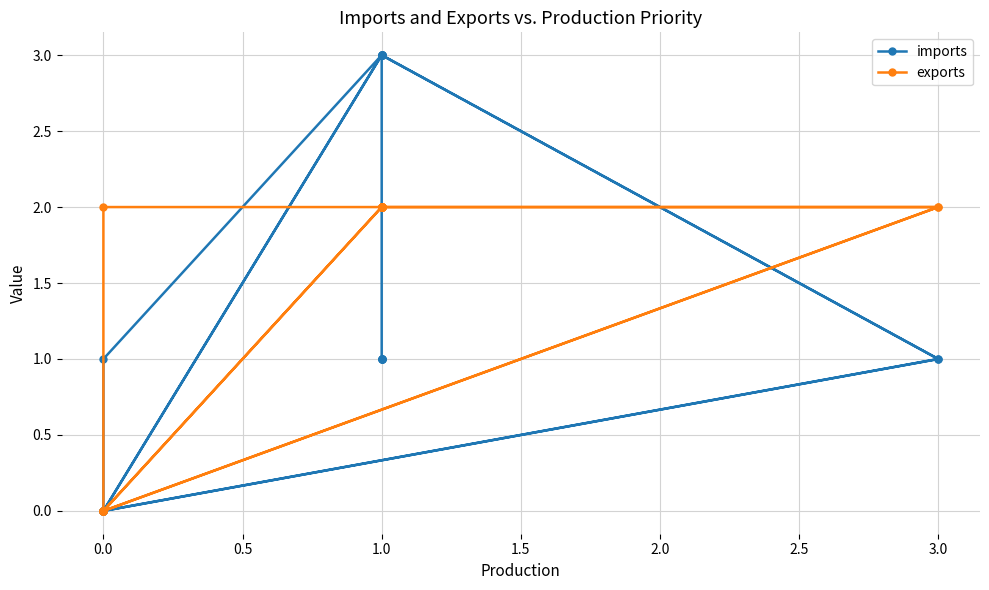

List the series in order of their overall mean, lowest first.

imports, exports